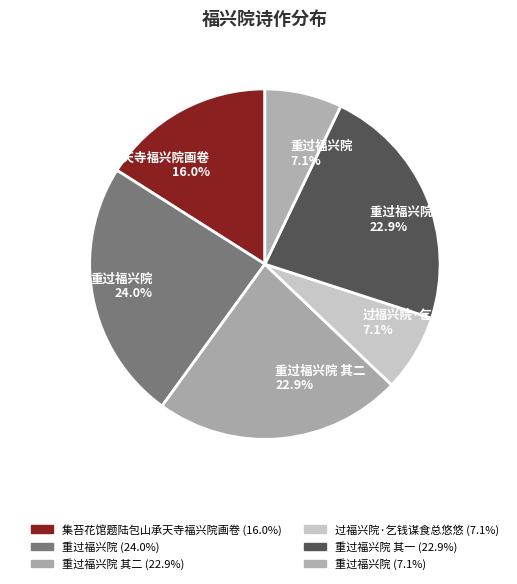

Count the number of slices in the pie.

6